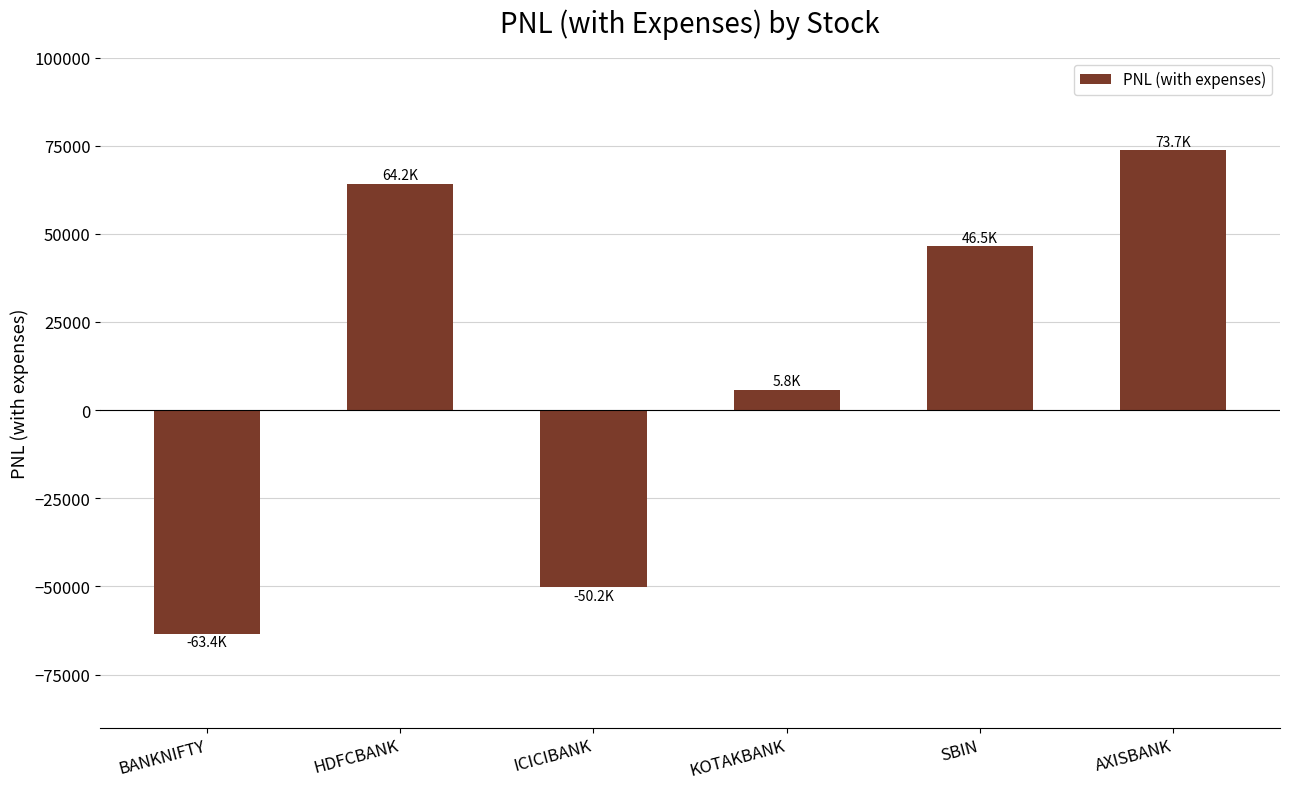

Rank the categories by value from highest to lowest.

AXISBANK, HDFCBANK, SBIN, KOTAKBANK, ICICIBANK, BANKNIFTY